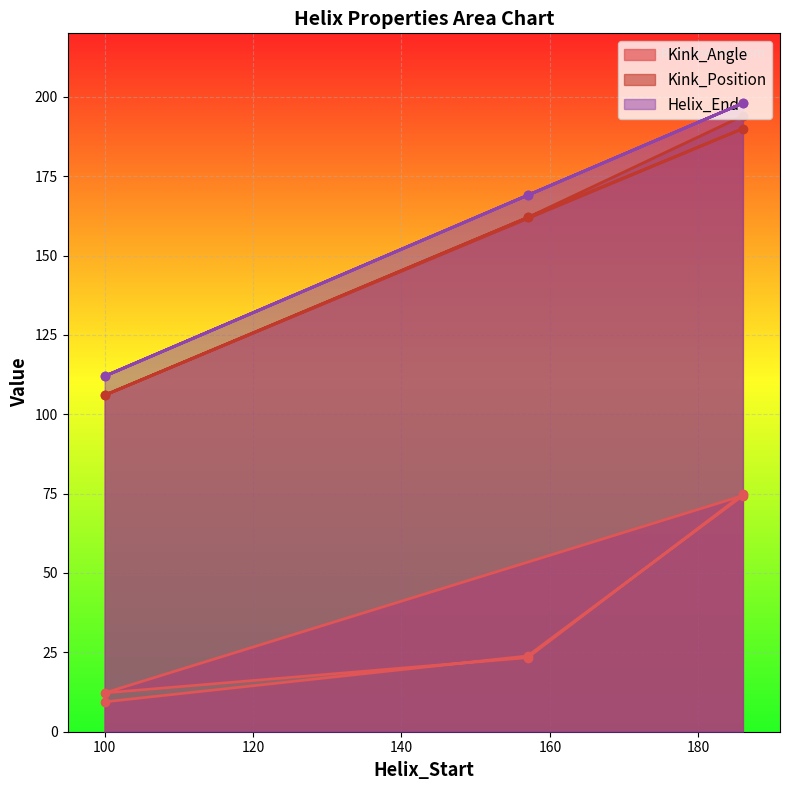

Read the Helix_End value at 100.

112.0